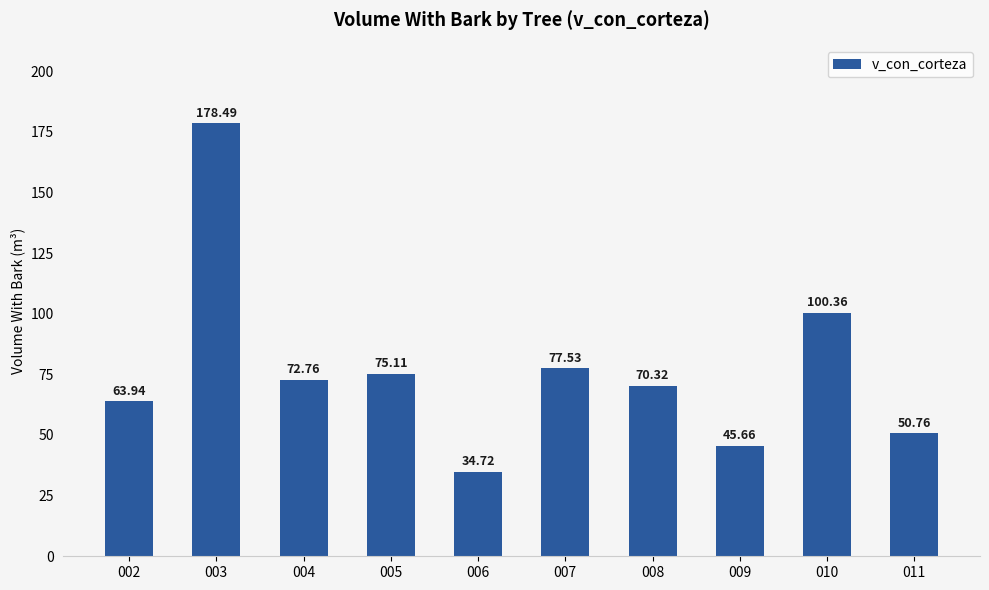

How many data points are less than 72?

5